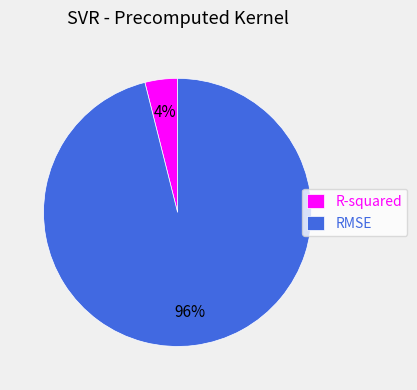

To the nearest percent, what is the combined percentage of RMSE and R-squared?

100%